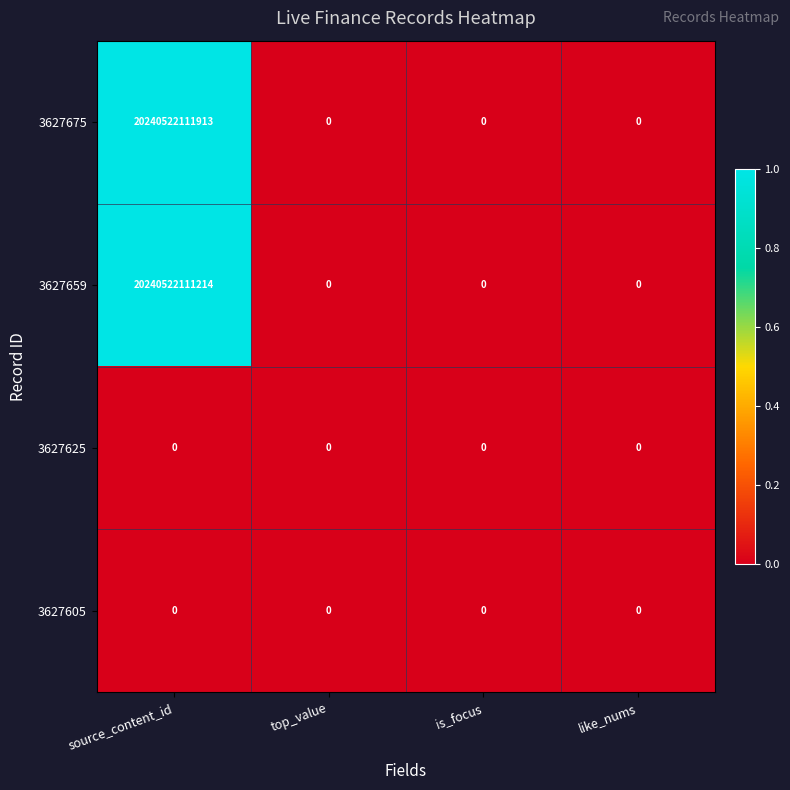

Which series has the largest range (max minus min)?

3627675